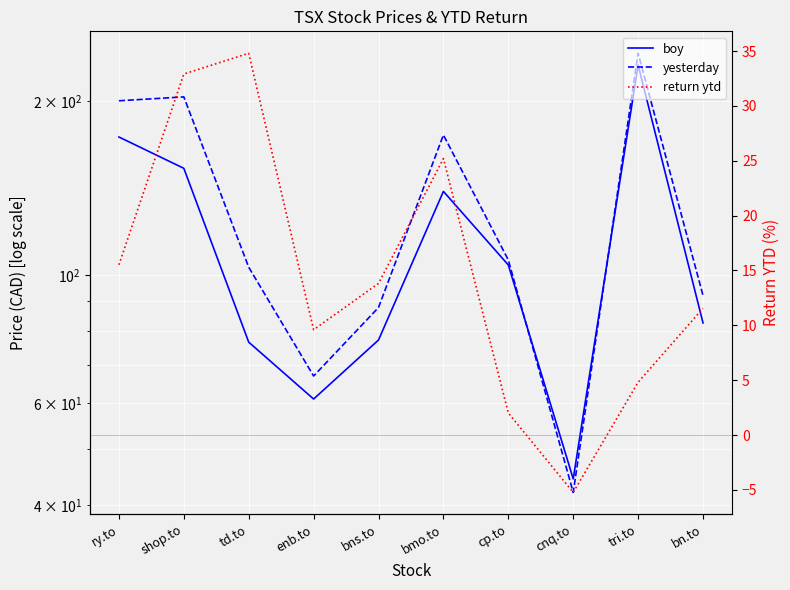

True or false: return ytd and boy intersect in this chart.

False